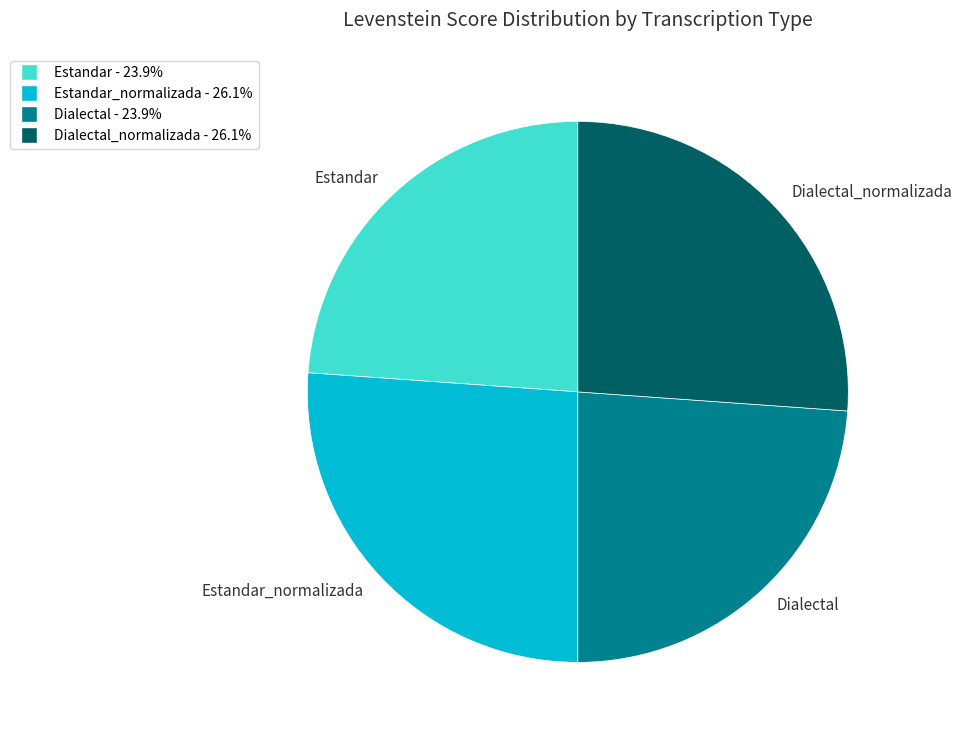

Is there a majority slice in this chart?

No